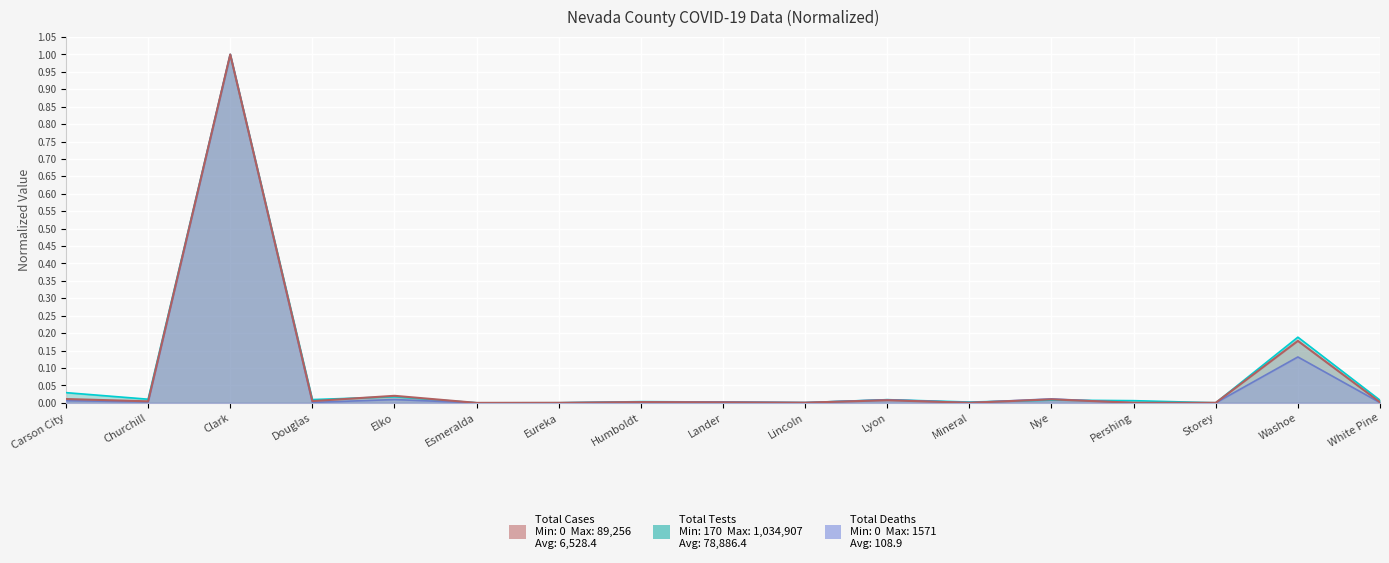

What is the sum of the Total Cases values at Carson City and Washoe?

0.2